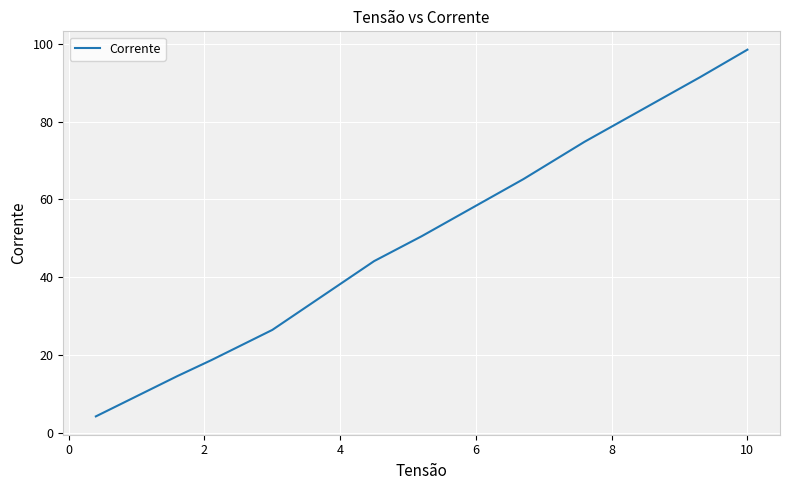

What is the smallest value displayed?

4.2